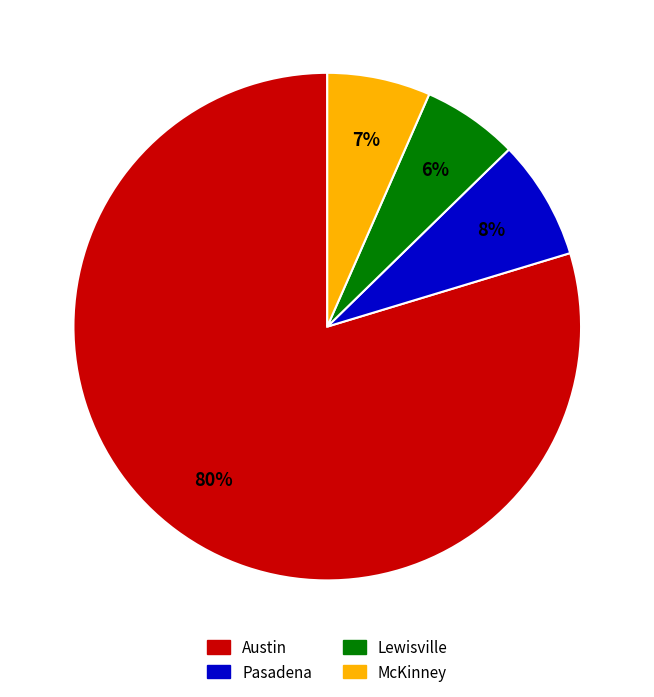

How many segments does this pie chart have?

4